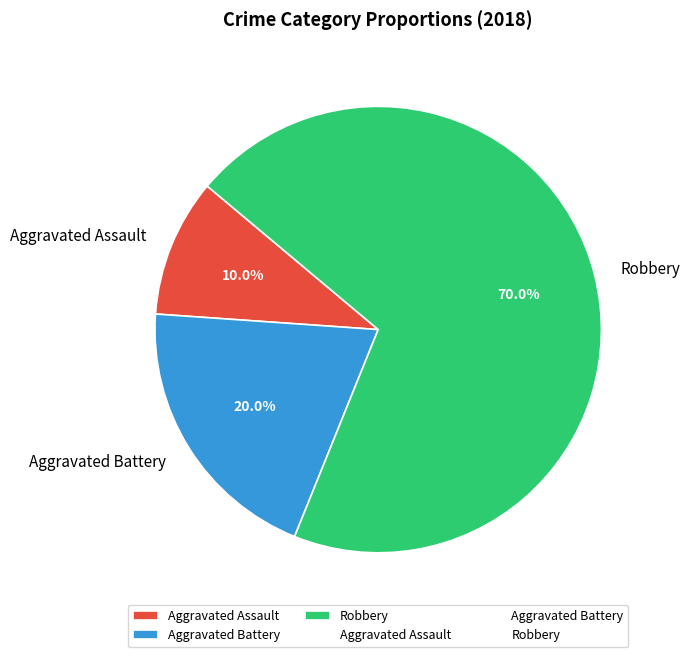

To the nearest percent, what percentage of the pie is Aggravated Battery?

20%